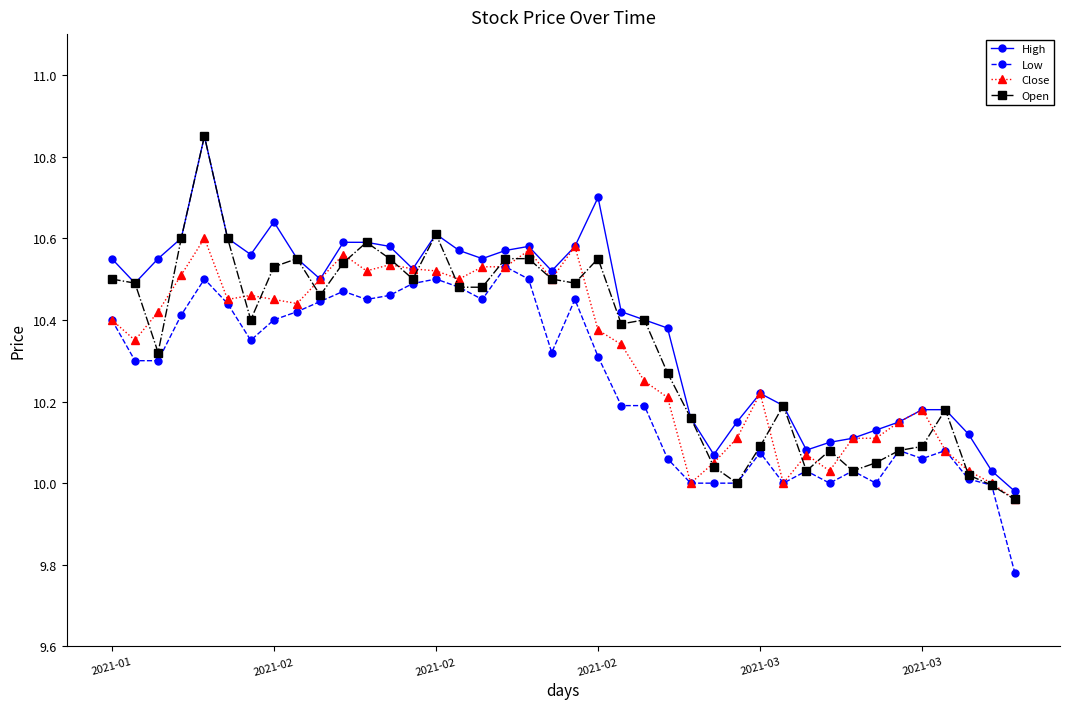

True or false: High has more than 1 points higher than both neighbors.

True